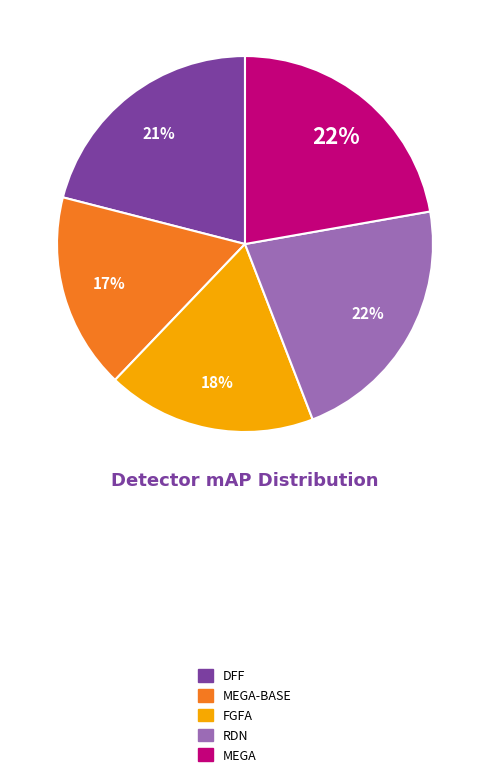

Count the number of slices in the pie.

5